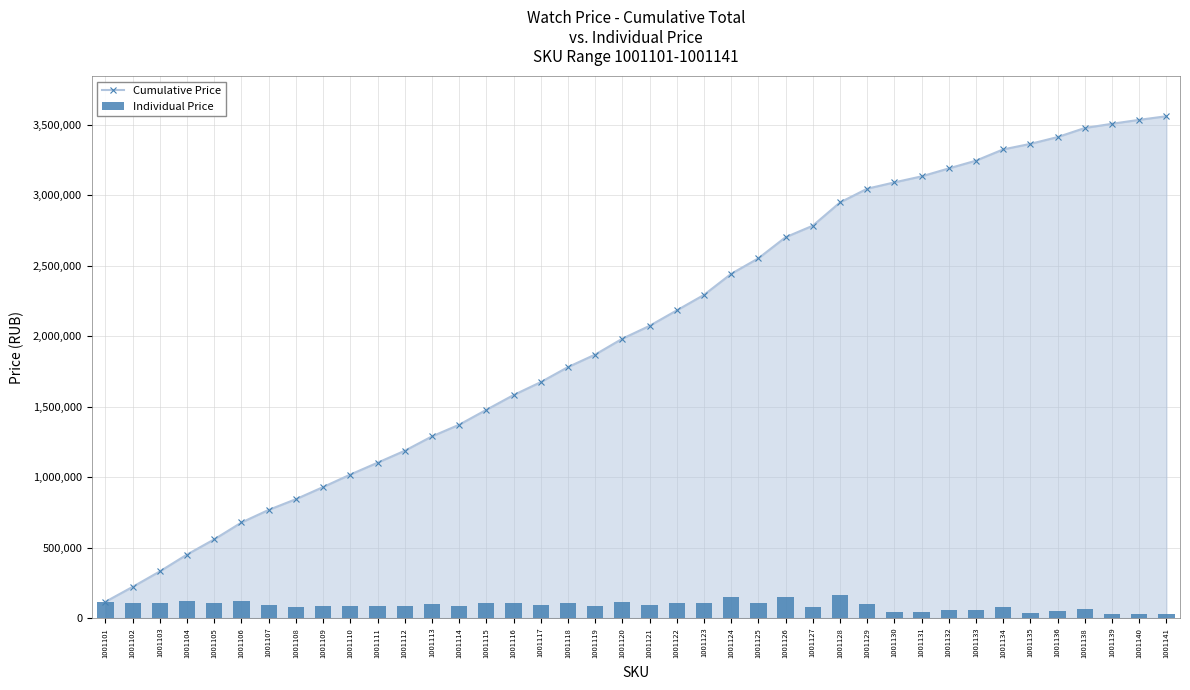

Does the chart contain stacked bars?

No